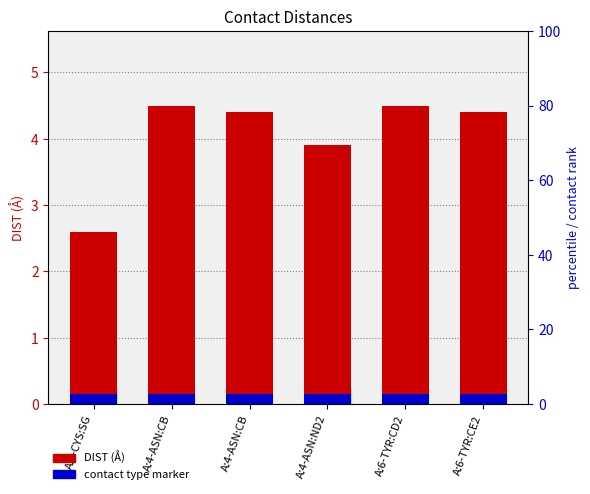

Reading right to left, extract all data points from this chart.

DIST (Å): 4.4	4.5	3.9	4.4	4.5	2.6
contact type marker: 0.1	0.1	0.1	0.1	0.1	0.1